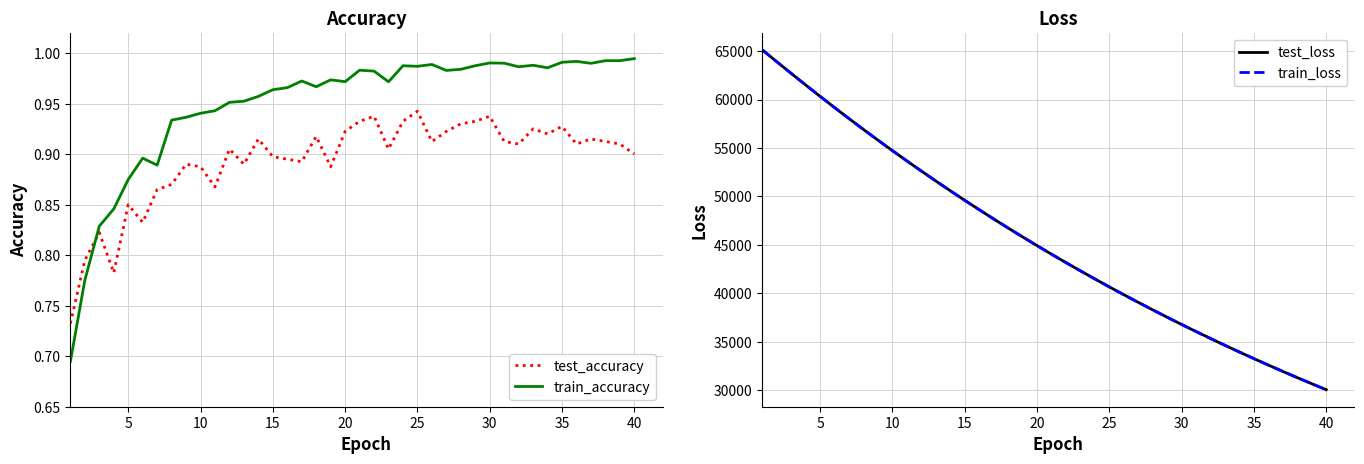

How many times do train_accuracy and test_accuracy cross each other?

1